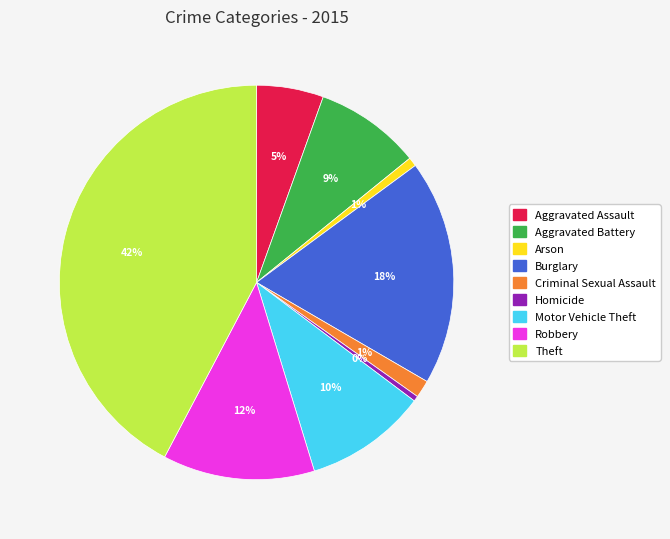

Combined, do Aggravated Battery and Burglary account for over 50%?

No